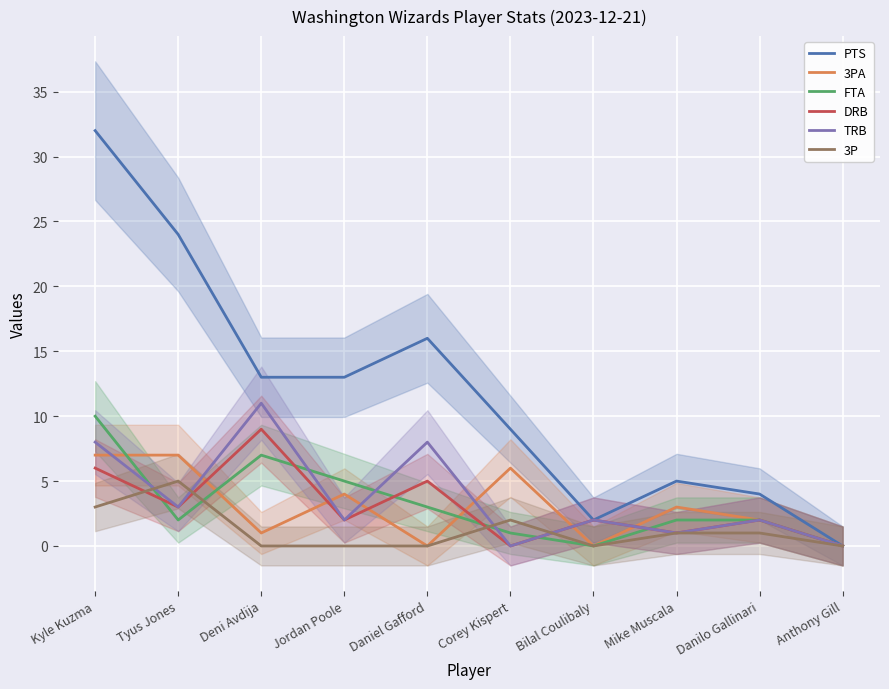

What are all the series names shown in the legend?

PTS, 3PA, FTA, DRB, TRB, 3P